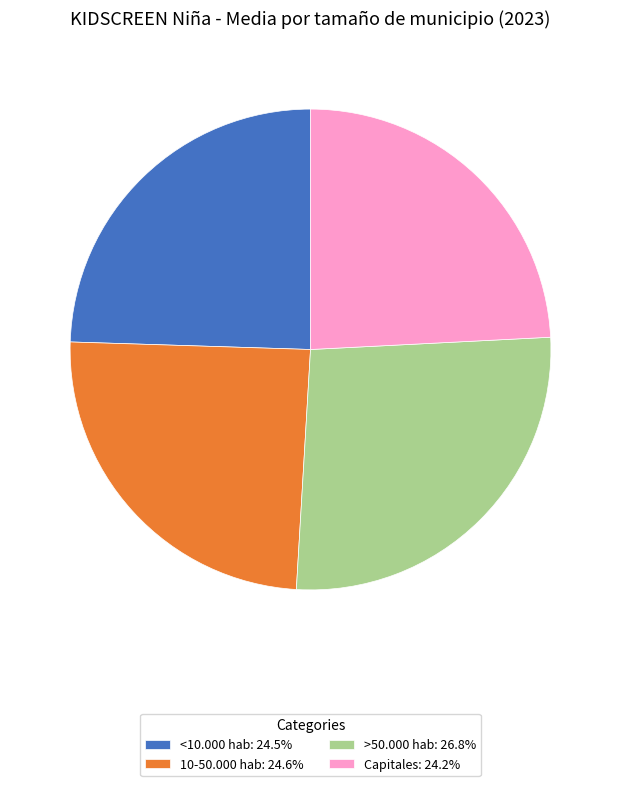

Count the number of slices in the pie.

4